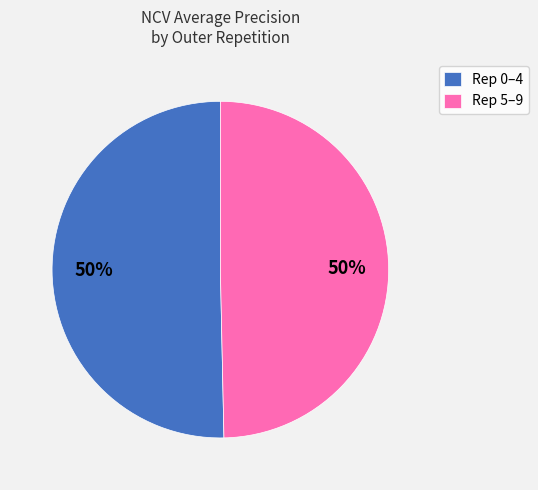

Do Rep 0–4 and Rep 5–9 together represent more than half of the pie?

Yes